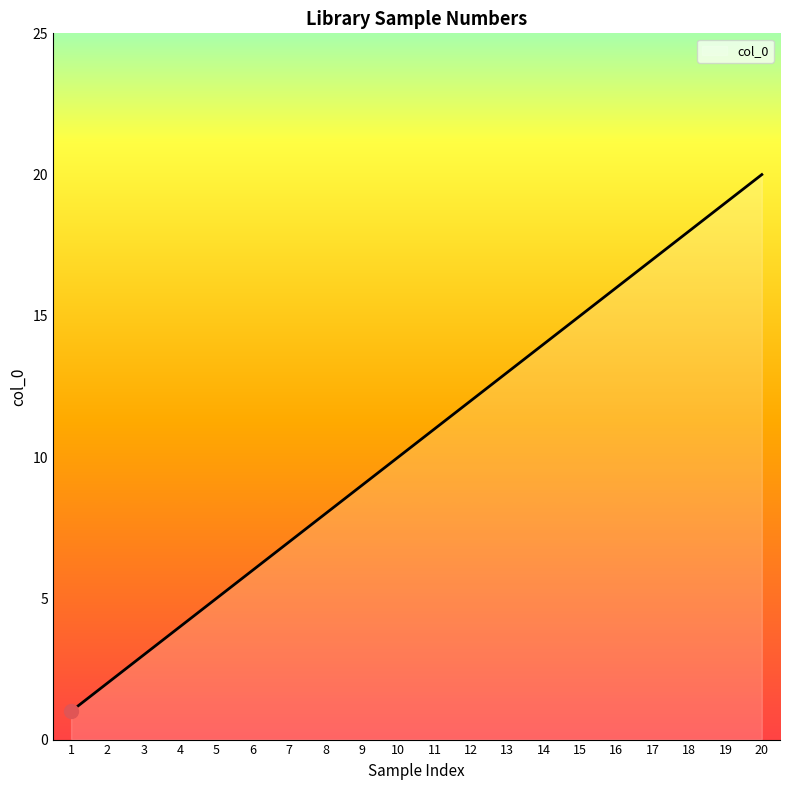

The chart shows a value of 16 at 9. True or false?

False